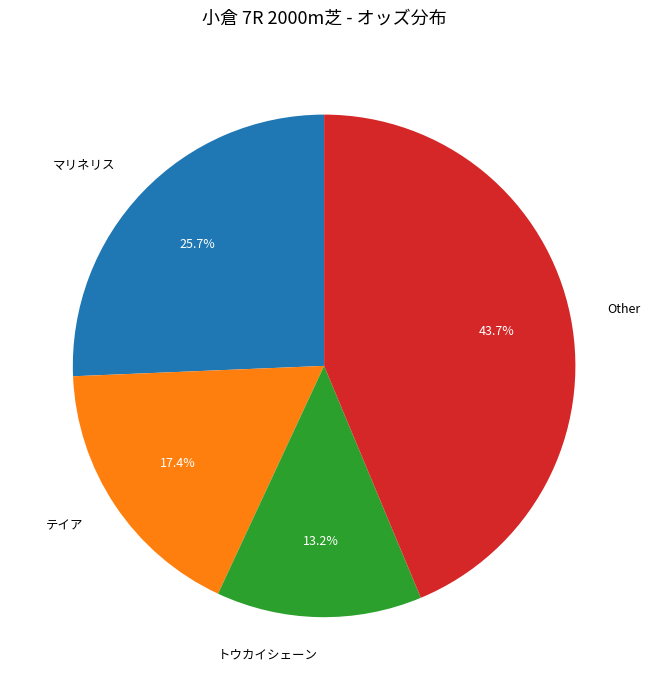

Rank the categories by value from lowest to highest.

トウカイシェーン, テイア, マリネリス, Other